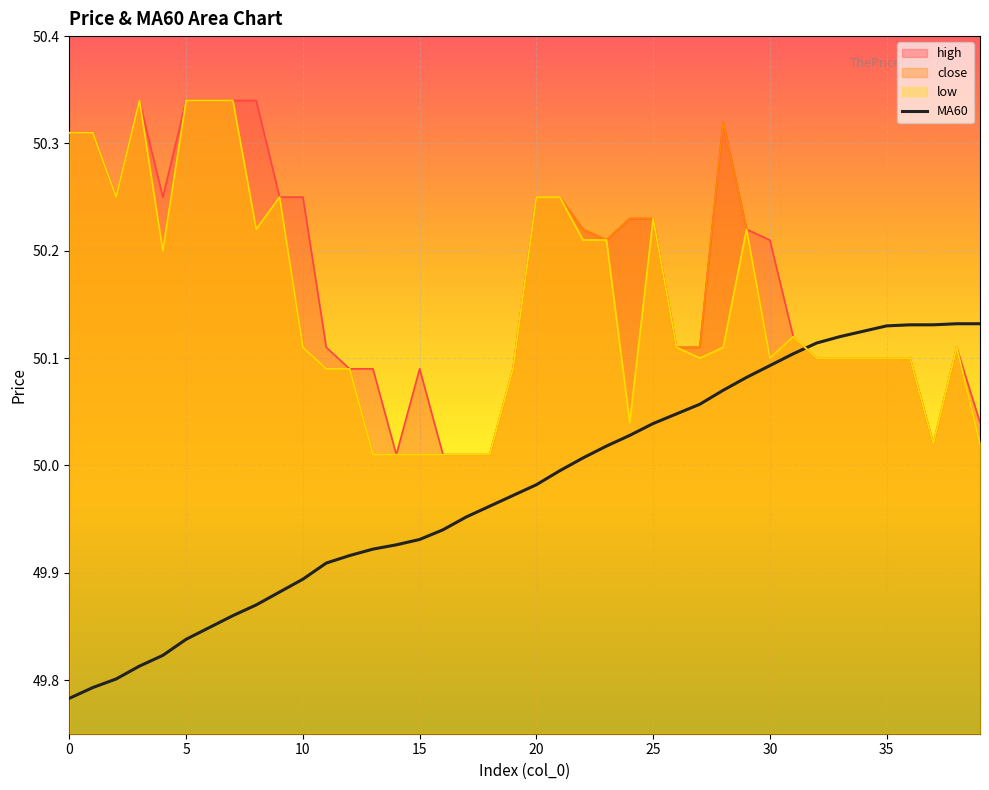

What is the spread (max minus min) of values at 5?

0.5